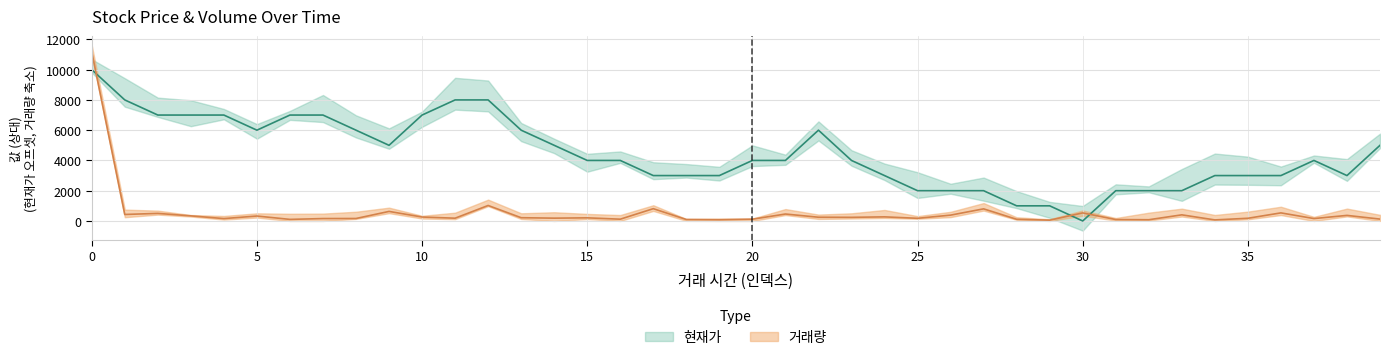

Between which two adjacent categories do 거래량 and 현재가 first intersect?

0 and 1